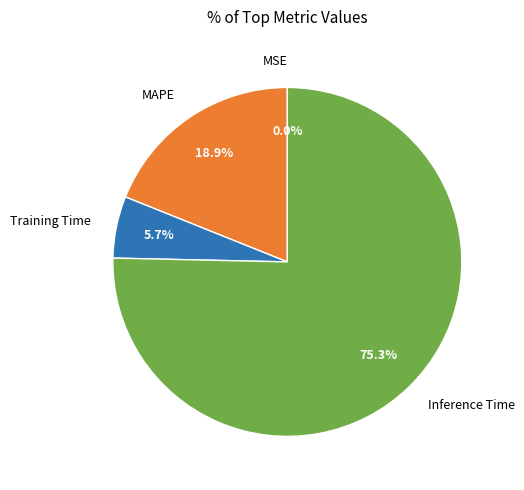

To the nearest percent, what is the difference between the Training Time and Inference Time slice percentages?

70%